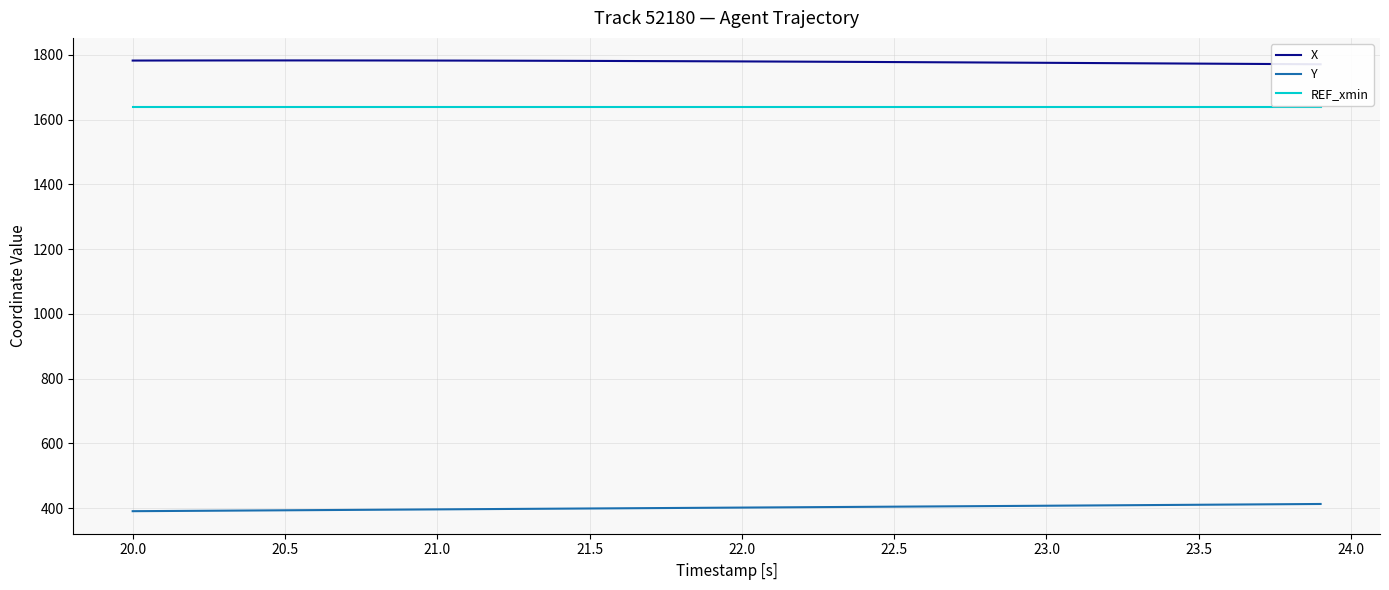

True or false: REF_xmin and Y intersect in this chart.

False